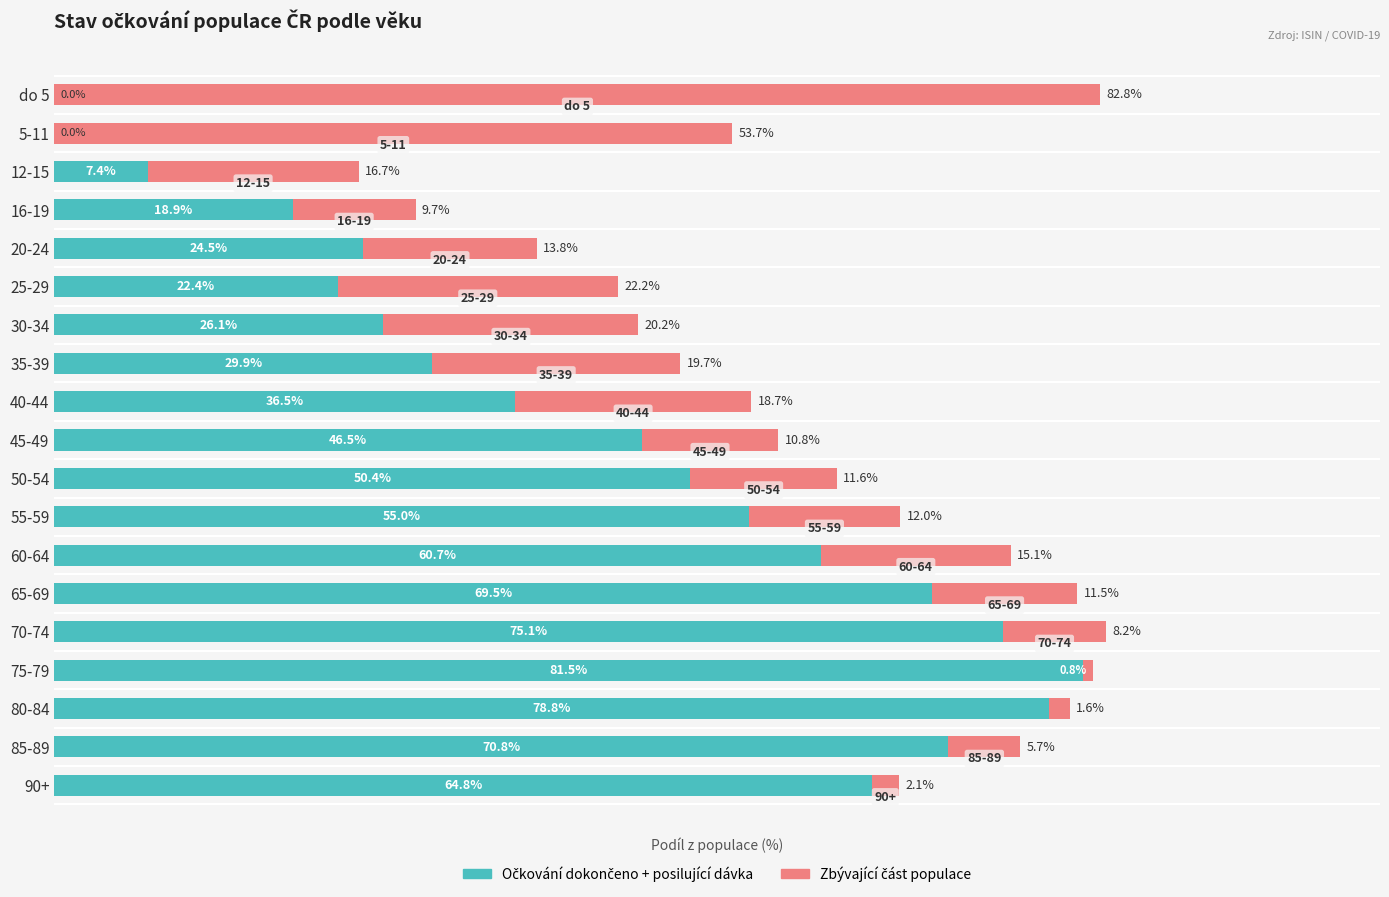

At which category is the sum across all series the highest?

70-74